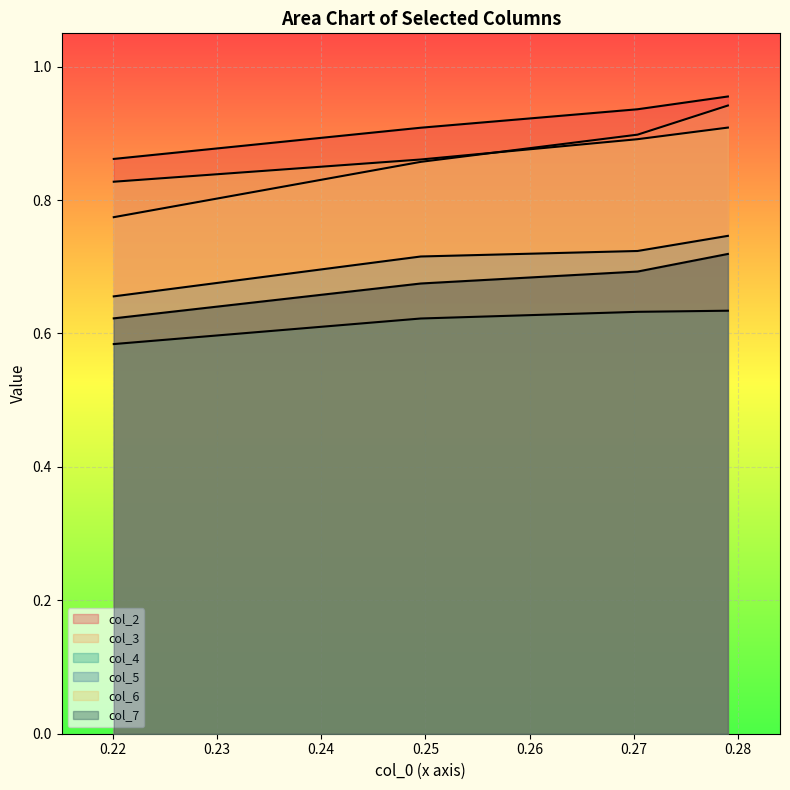

What is the approximate value of col_4 at 0.24?

0.6